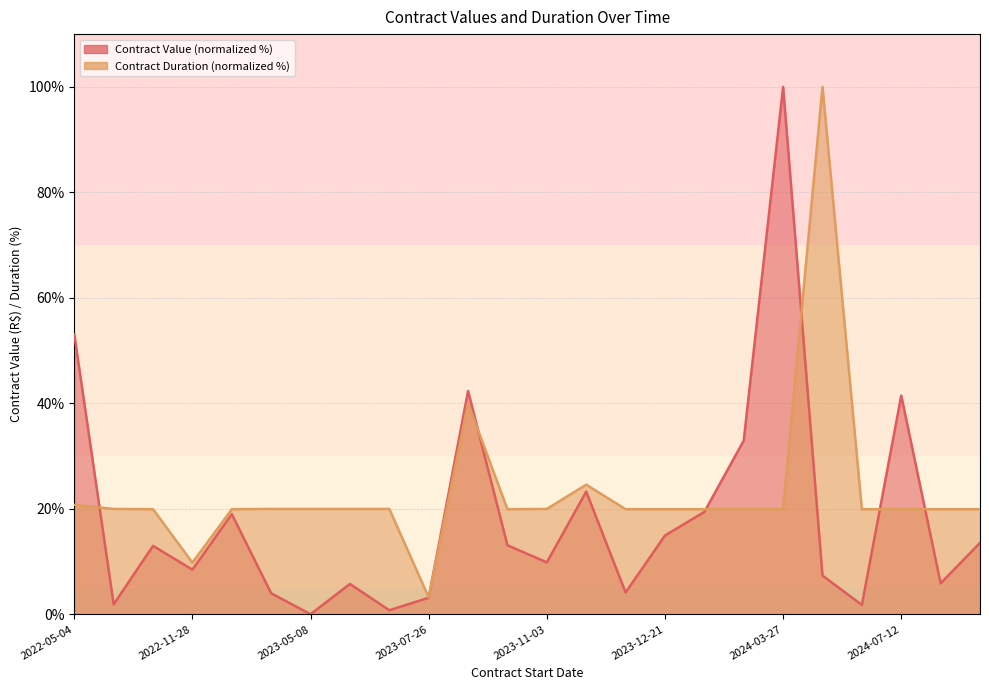

Reading left to right, what are all the values shown in this chart?

valor: 53.1	1.9	13.0	8.5	19.0	4.0	0.0	5.8	0.8	3.2	42.3	13.1	9.9	23.3	4.2	15.0	19.4	33.0	100.0	7.4	1.8	41.5	5.9	13.6
prazo: 20.8	20.0	19.9	9.8	19.9	20.0	20.0	20.0	20.0	3.2	40.0	19.9	20.0	24.6	19.9	19.9	19.9	20.0	19.9	100.0	19.9	19.9	19.9	19.9